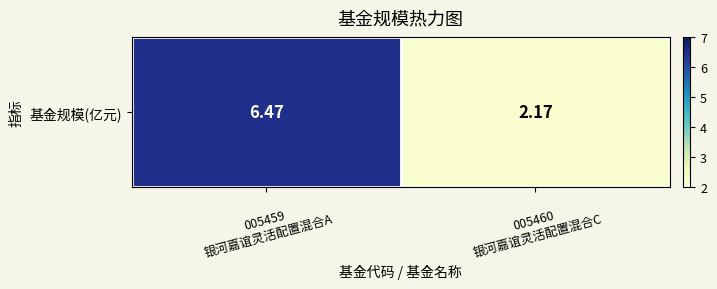

Reading right to left, transcribe all the data shown in this chart.

005460
银河嘉谊灵活配置混合C=2.2	005459
银河嘉谊灵活配置混合A=6.5